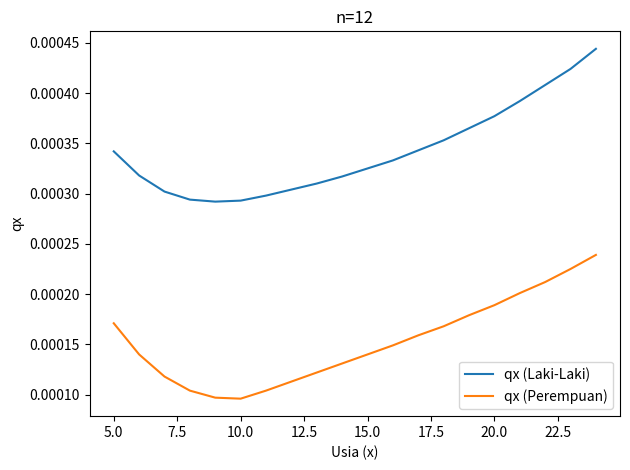

True or false: qx (Perempuan) has more than 0 interior local peaks.

False